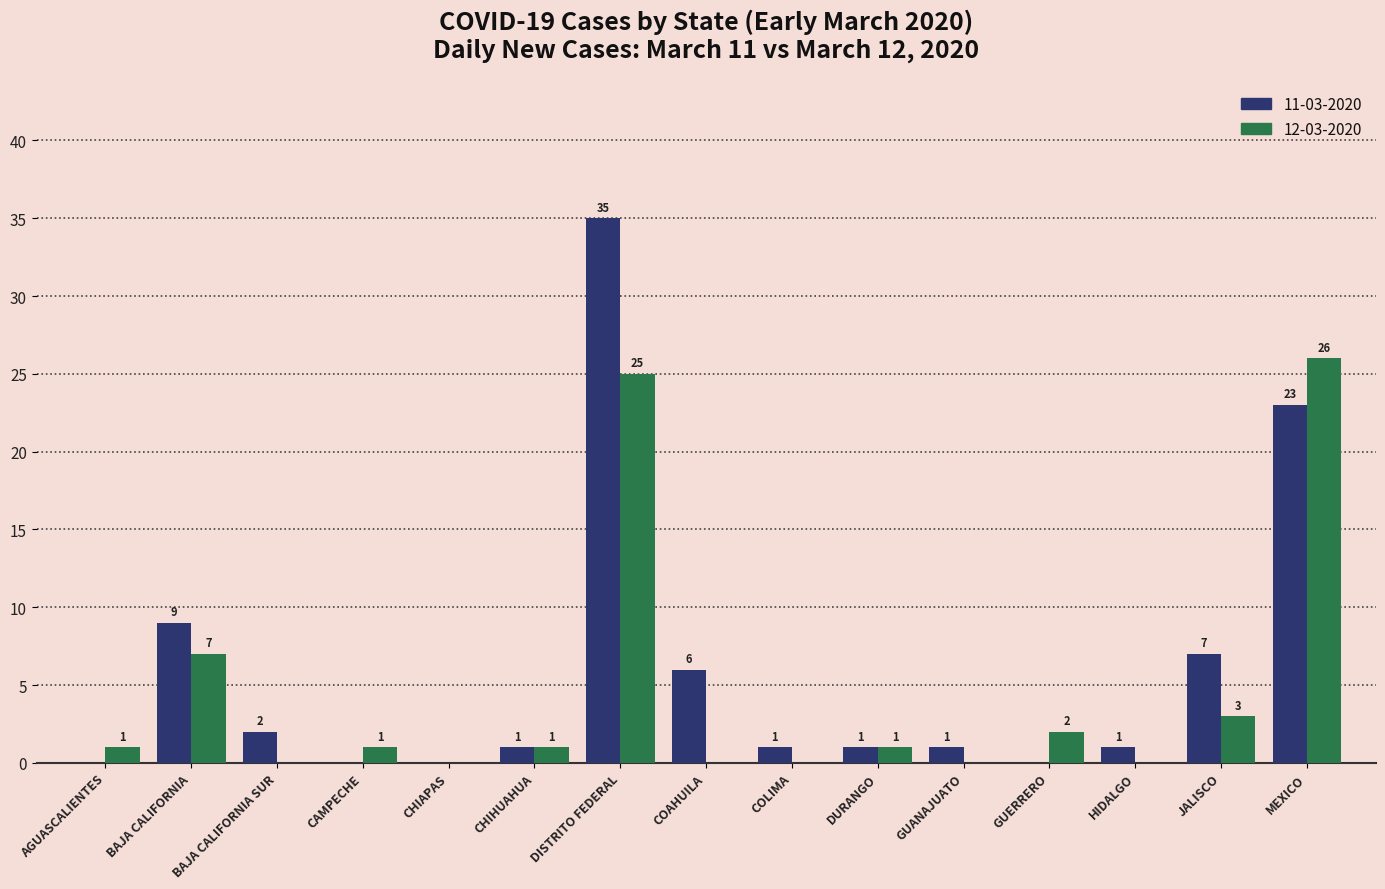

At which label is 12-03-2020 closest to 13?

BAJA CALIFORNIA